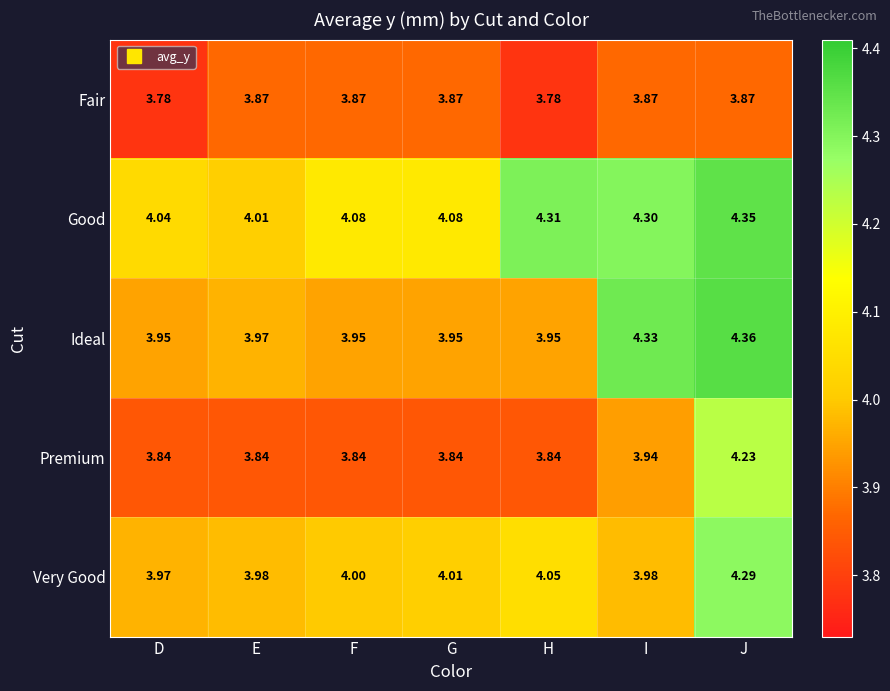

At which label does Ideal reach its peak?

J